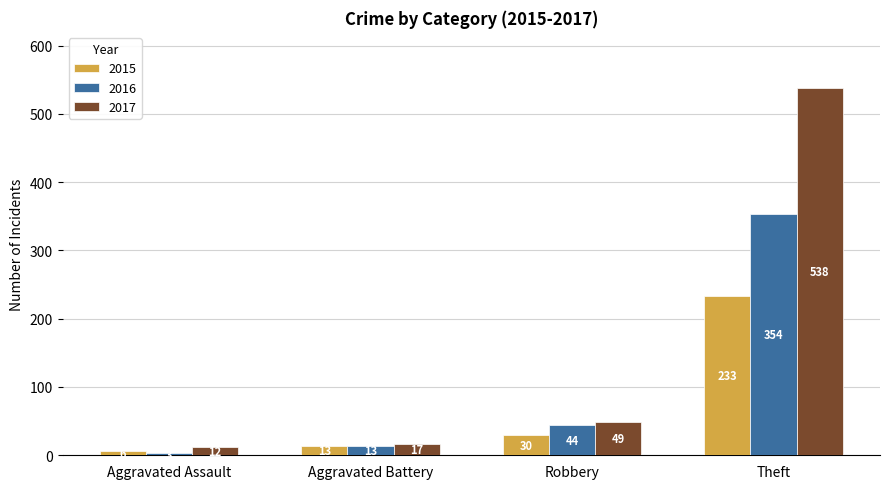

How many categories are shown in the chart?

4